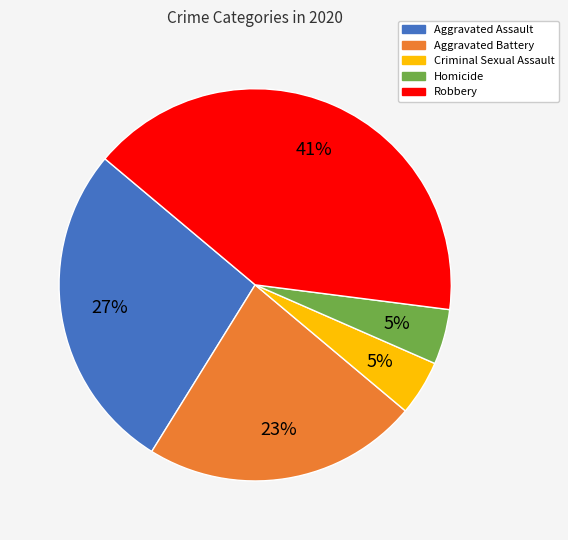

Which has a higher value, Homicide or Aggravated Battery?

Aggravated Battery